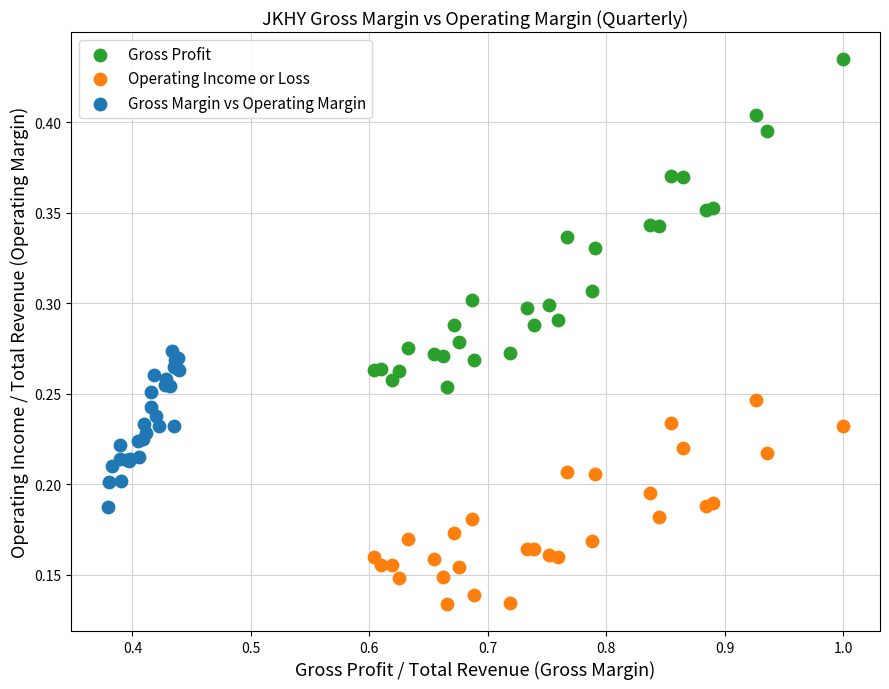

Which series has the widest spread of Y values?

Gross Profit